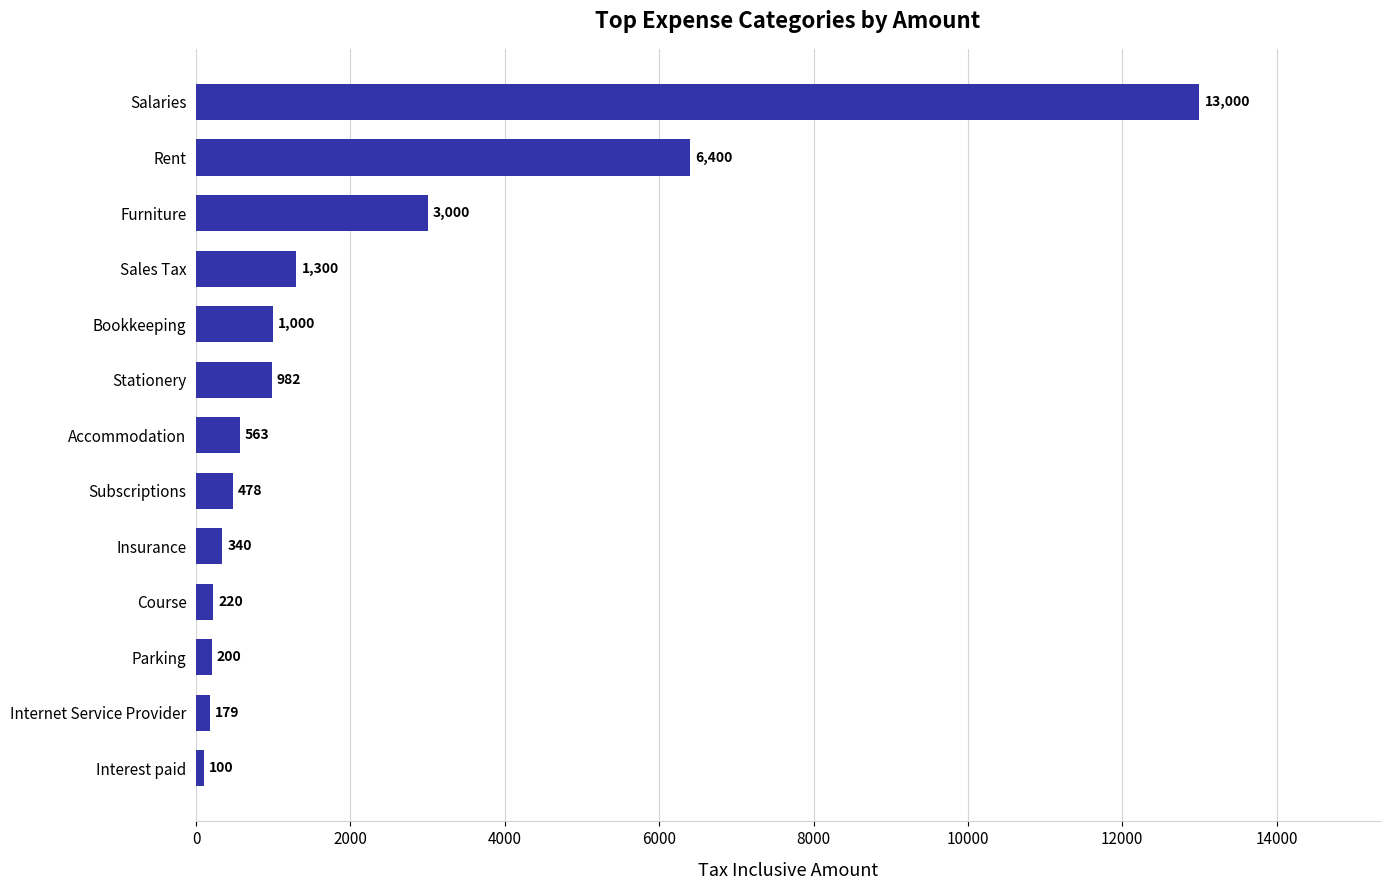

Reading top to bottom, list all the values displayed in this chart.

Salaries=13000	Rent=6400	Furniture=3000	Sales Tax=1300	Bookkeeping=1000	Stationery=982	Accommodation=563	Subscriptions=478	Insurance=340	Course=220	Parking=200	Internet Service Provider=179	Interest paid=100